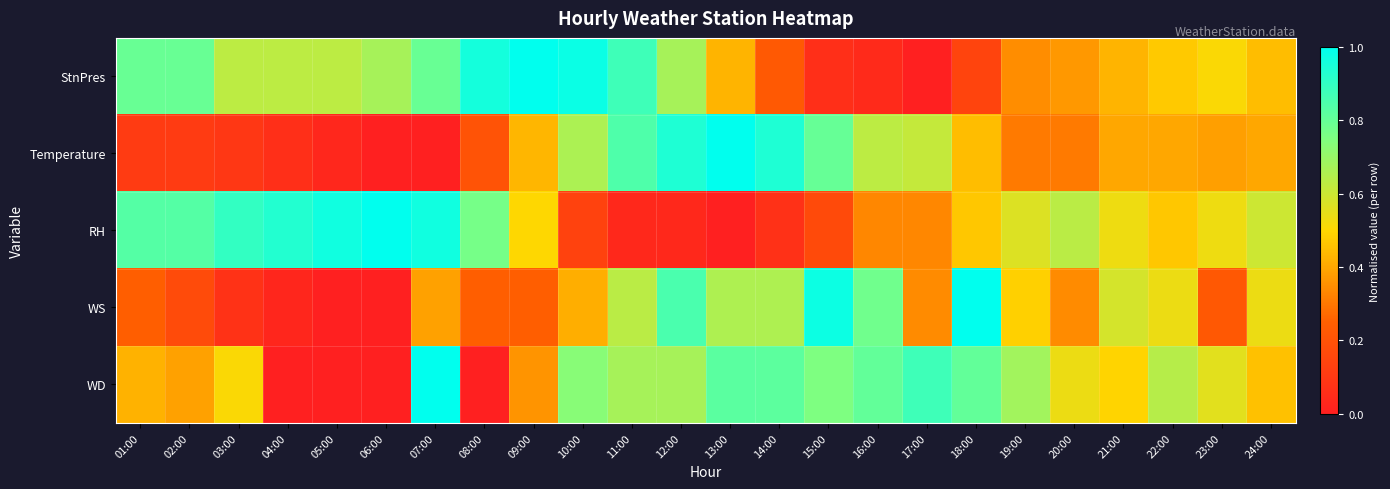

Reading left to right, transcribe all the data shown in this chart.

StnPres: 01:00=0.8	02:00=0.8	03:00=0.6	04:00=0.6	05:00=0.6	06:00=0.7	07:00=0.8	08:00=1.0	09:00=1.0	10:00=1.0	11:00=0.9	12:00=0.7	13:00=0.4	14:00=0.2	15:00=0.1	16:00=0.0	17:00=0.0	18:00=0.1	19:00=0.3	20:00=0.4	21:00=0.4	22:00=0.5	23:00=0.5	24:00=0.4
Temperature: 01:00=0.1	02:00=0.1	03:00=0.1	04:00=0.1	05:00=0.0	06:00=0.0	07:00=0.0	08:00=0.2	09:00=0.4	10:00=0.7	11:00=0.8	12:00=0.9	13:00=1.0	14:00=0.9	15:00=0.8	16:00=0.6	17:00=0.6	18:00=0.4	19:00=0.3	20:00=0.3	21:00=0.4	22:00=0.4	23:00=0.4	24:00=0.4
RH: 01:00=0.8	02:00=0.8	03:00=0.9	04:00=0.9	05:00=1.0	06:00=1.0	07:00=1.0	08:00=0.8	09:00=0.5	10:00=0.1	11:00=0.0	12:00=0.0	13:00=0.0	14:00=0.1	15:00=0.2	16:00=0.3	17:00=0.3	18:00=0.5	19:00=0.6	20:00=0.6	21:00=0.5	22:00=0.5	23:00=0.5	24:00=0.6
WS: 01:00=0.2	02:00=0.2	03:00=0.1	04:00=0.0	05:00=0.0	06:00=0.0	07:00=0.4	08:00=0.2	09:00=0.2	10:00=0.4	11:00=0.6	12:00=0.9	13:00=0.7	14:00=0.7	15:00=1.0	16:00=0.8	17:00=0.3	18:00=1.0	19:00=0.5	20:00=0.3	21:00=0.6	22:00=0.5	23:00=0.2	24:00=0.5
WD: 01:00=0.4	02:00=0.4	03:00=0.5	04:00=0.0	05:00=0.0	06:00=0.0	07:00=1.0	08:00=0.0	09:00=0.4	10:00=0.7	11:00=0.7	12:00=0.7	13:00=0.8	14:00=0.8	15:00=0.8	16:00=0.8	17:00=0.9	18:00=0.8	19:00=0.7	20:00=0.5	21:00=0.5	22:00=0.6	23:00=0.6	24:00=0.5